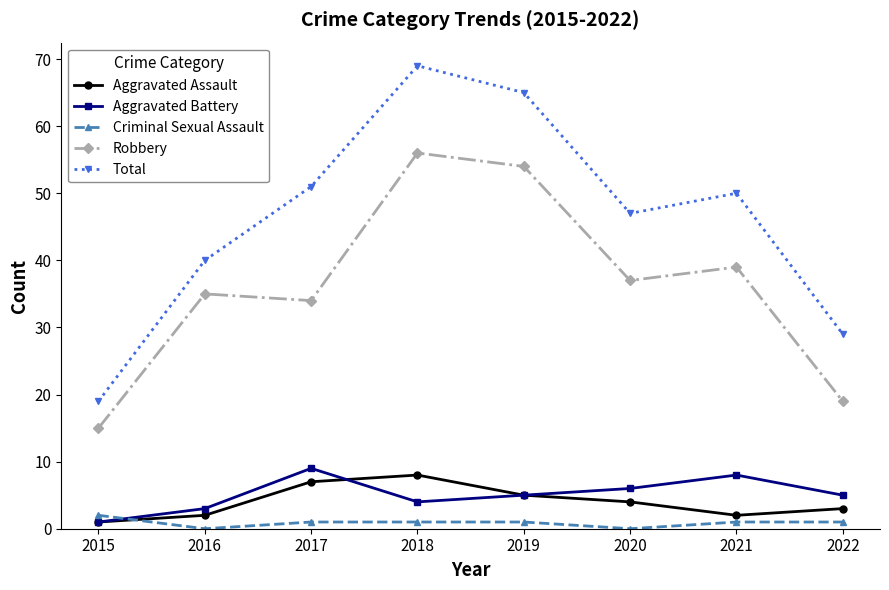

True or false: Criminal Sexual Assault and Robbery cross at least once.

False